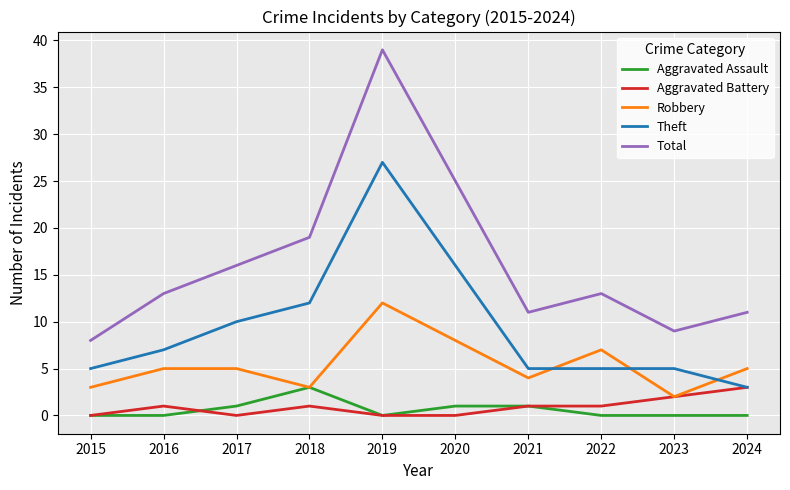

What is the lowest value of the Total series?

8